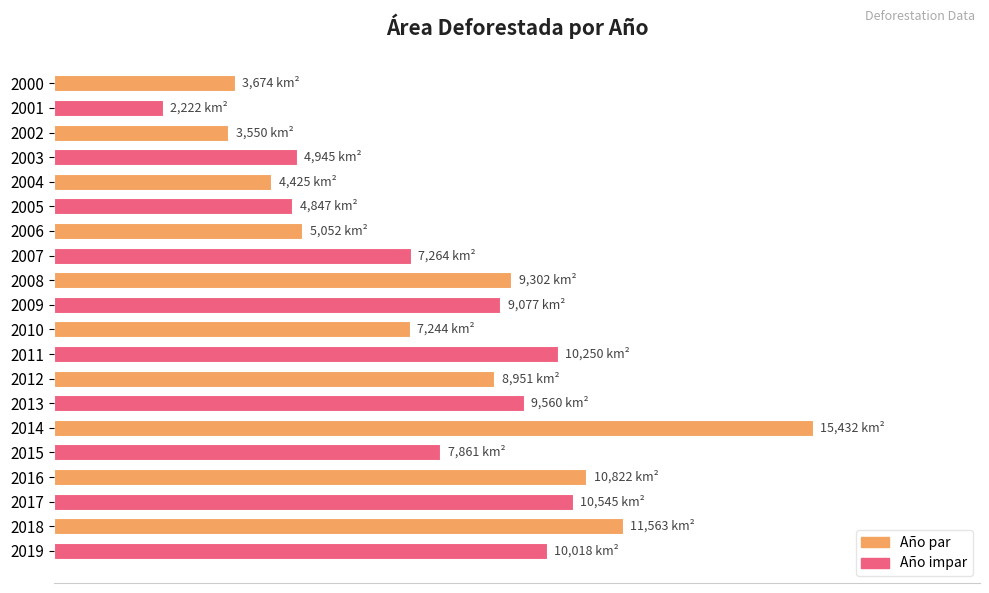

Are the bars horizontal?

Yes